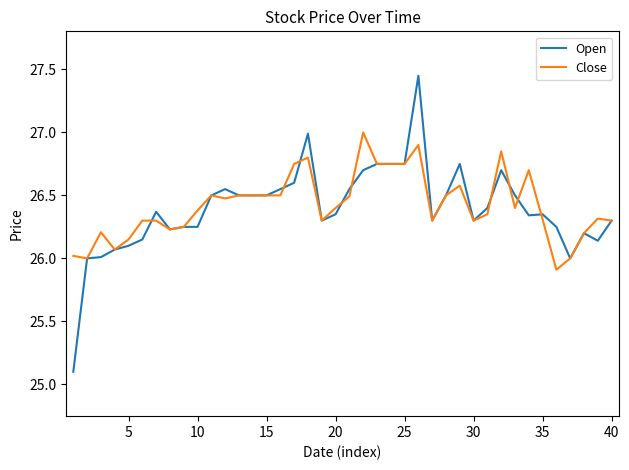

Which series has the widest spread of values?

Open